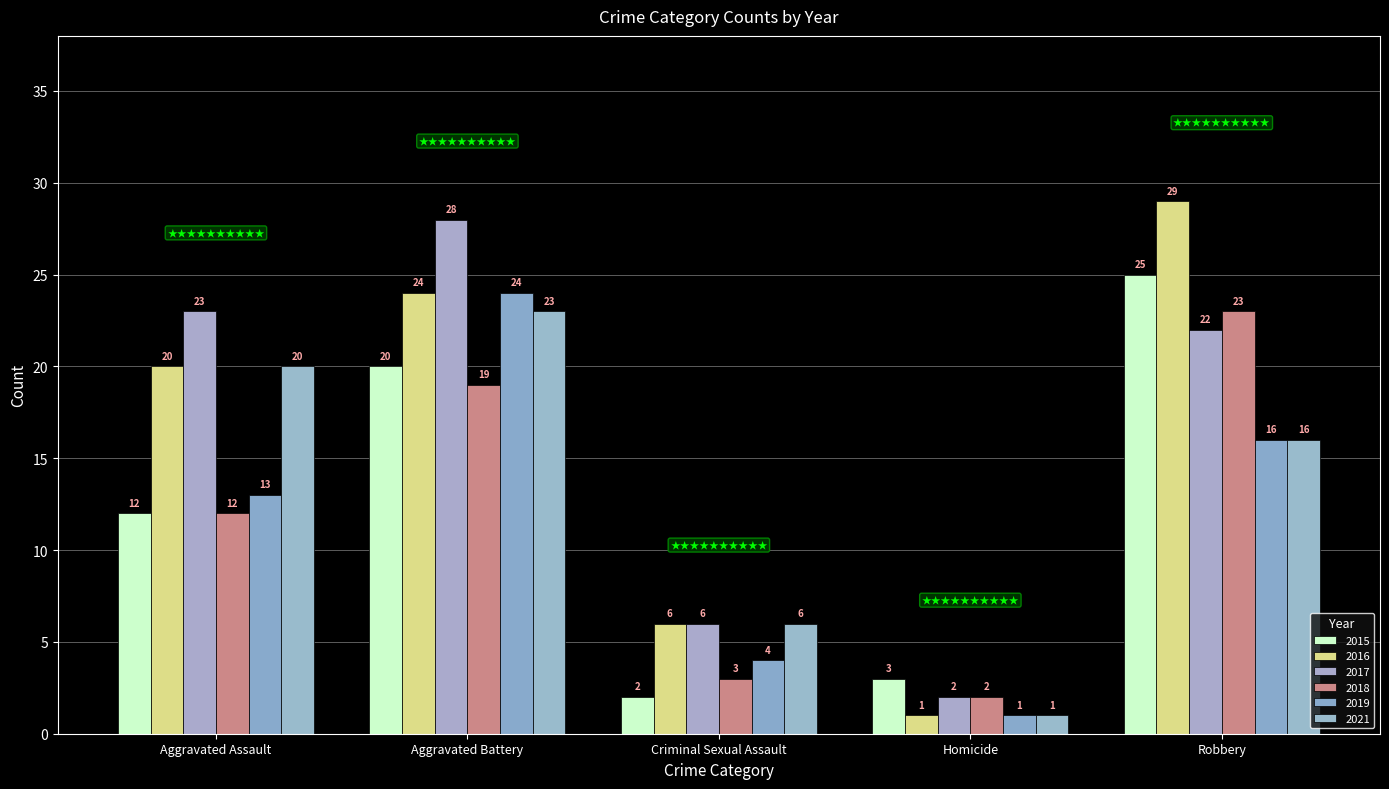

Reading right to left, what are all the values shown in this chart?

2015: Robbery=25	Homicide=3	Criminal Sexual Assault=2	Aggravated Battery=20	Aggravated Assault=12
2016: Robbery=29	Homicide=1	Criminal Sexual Assault=6	Aggravated Battery=24	Aggravated Assault=20
2017: Robbery=22	Homicide=2	Criminal Sexual Assault=6	Aggravated Battery=28	Aggravated Assault=23
2018: Robbery=23	Homicide=2	Criminal Sexual Assault=3	Aggravated Battery=19	Aggravated Assault=12
2019: Robbery=16	Homicide=1	Criminal Sexual Assault=4	Aggravated Battery=24	Aggravated Assault=13
2021: Robbery=16	Homicide=1	Criminal Sexual Assault=6	Aggravated Battery=23	Aggravated Assault=20